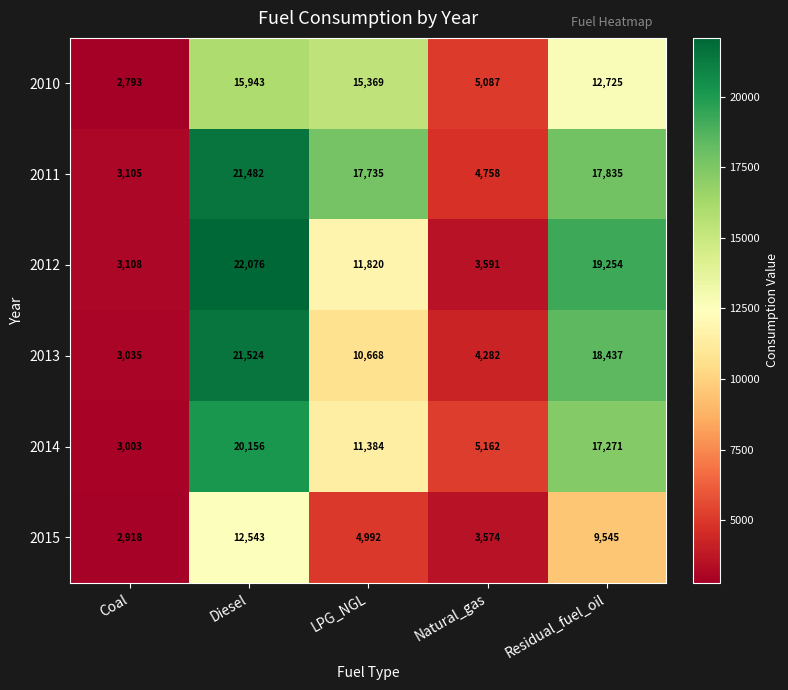

What is the sum of the 2010 values at Natural_gas and Diesel?

21030